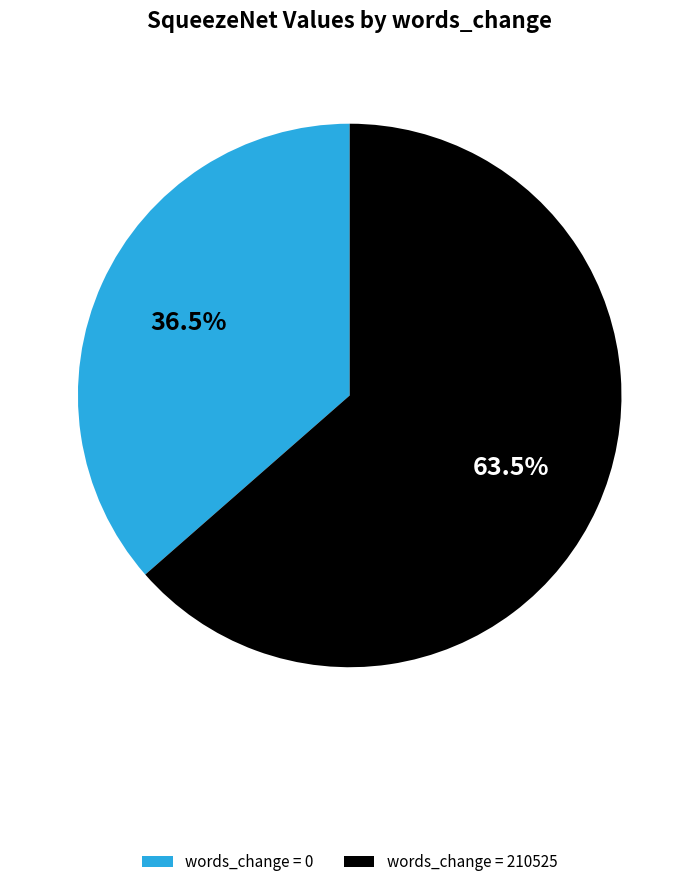

Rank the categories by value from lowest to highest.

words_change = 0, words_change = 210525